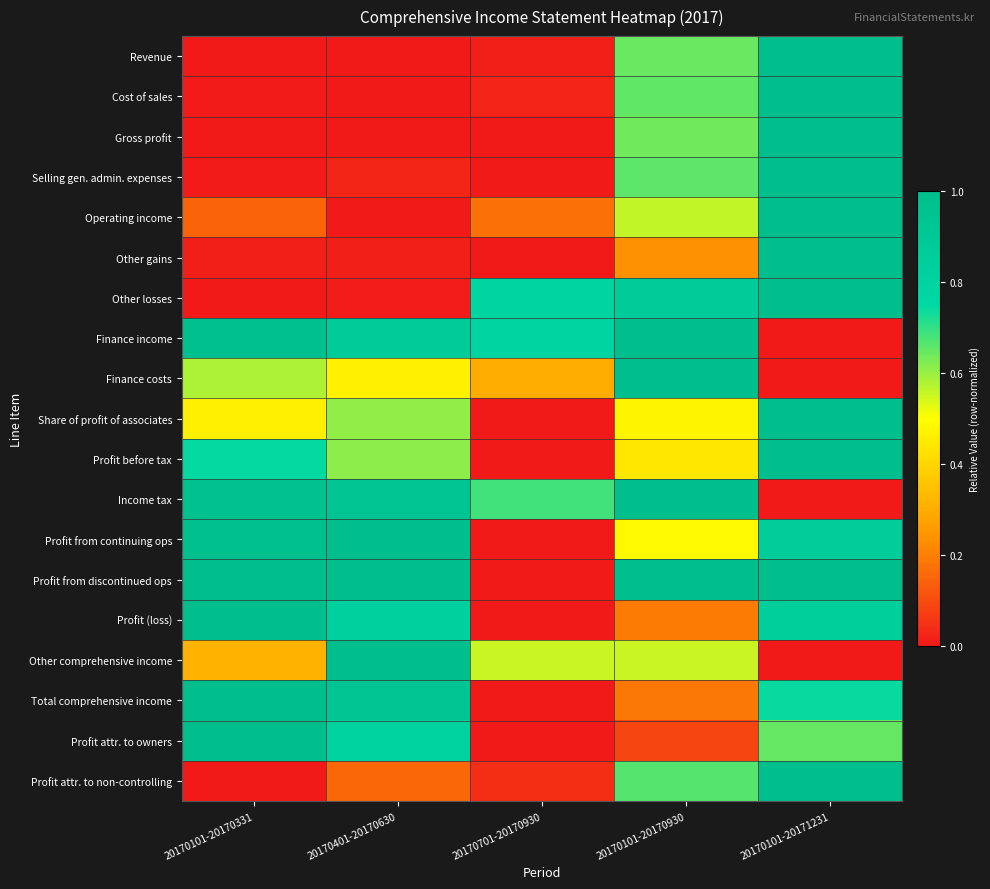

At 20170101-20170331, list the series in order from smallest to largest.

Other losses, Profit attr. to non-controlling, Gross profit, Revenue, Selling gen. admin. expenses, Cost of sales, Other gains, Operating income, Other comprehensive income, Share of profit of associates, Finance costs, Profit before tax, Income tax, Profit from continuing ops, Finance income, Profit from discontinued ops, Profit (loss), Total comprehensive income, Profit attr. to owners